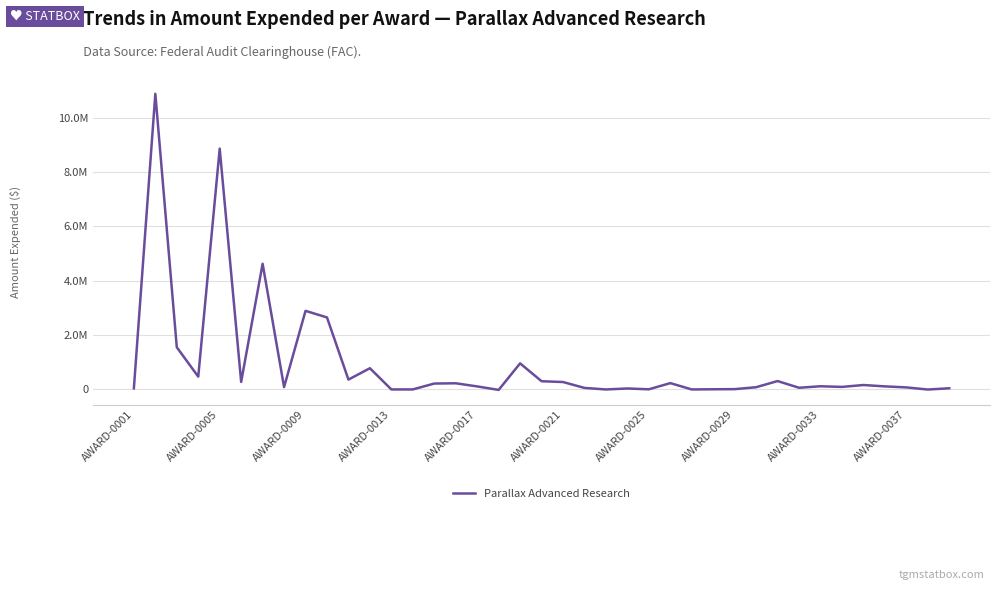

Does the chart display data point markers on the line(s)?

No